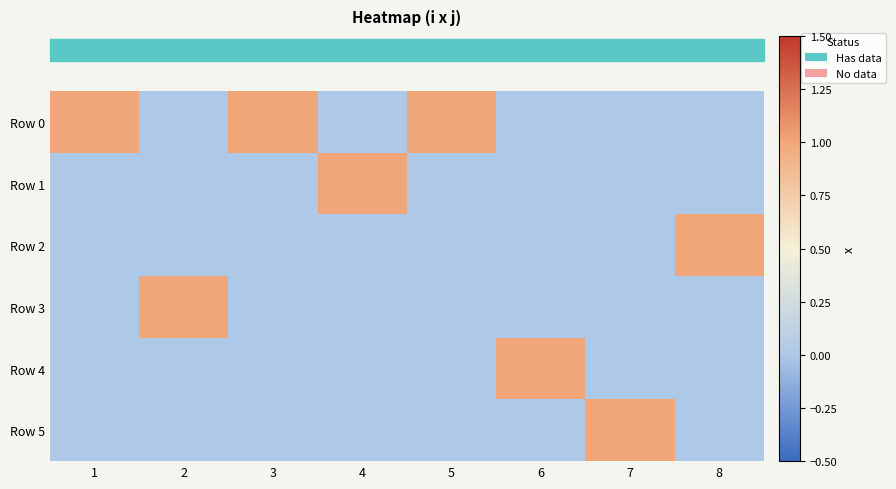

Which series changed the most between 2 and 6?

Row 3